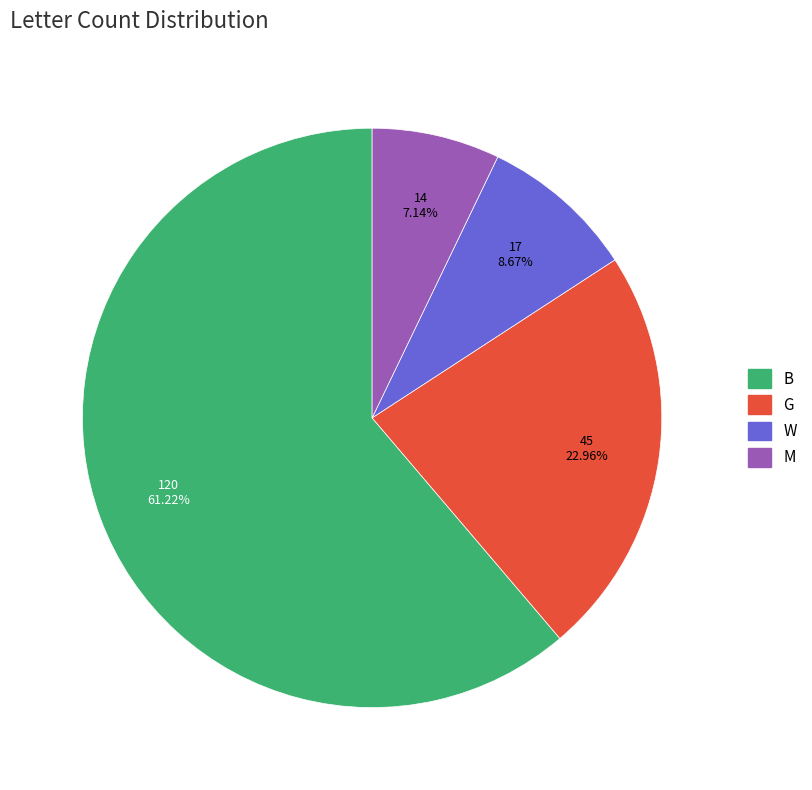

How many segments does this pie chart have?

4